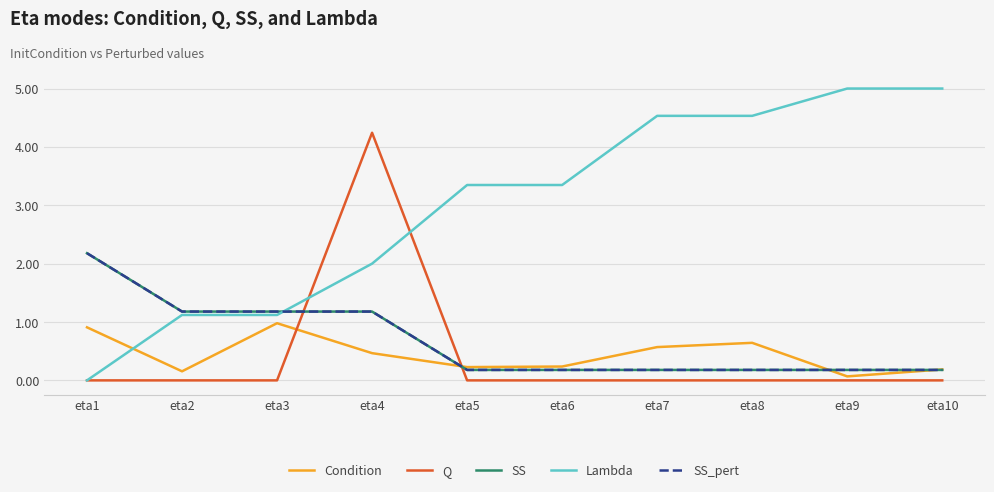

List the labels in order of Lambda value, smallest first.

eta1, eta2, eta3, eta4, eta5, eta6, eta7, eta8, eta9, eta10